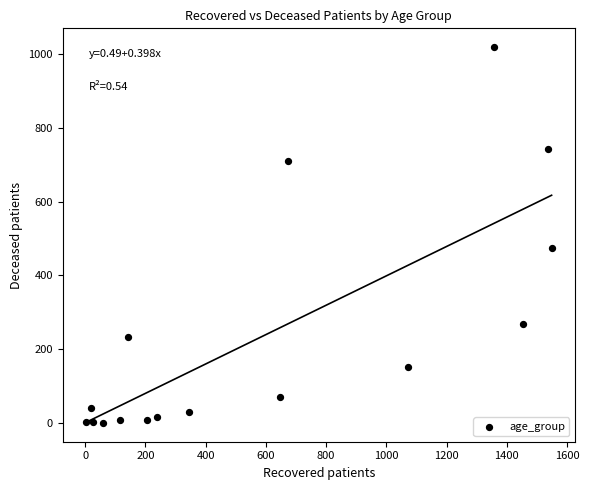

What Y value in the scatter plot is closest to 509?

473